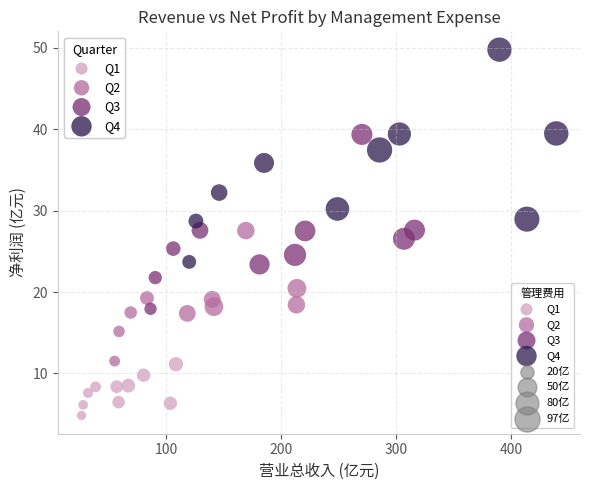

Which series contains the highest Y value?

Q4